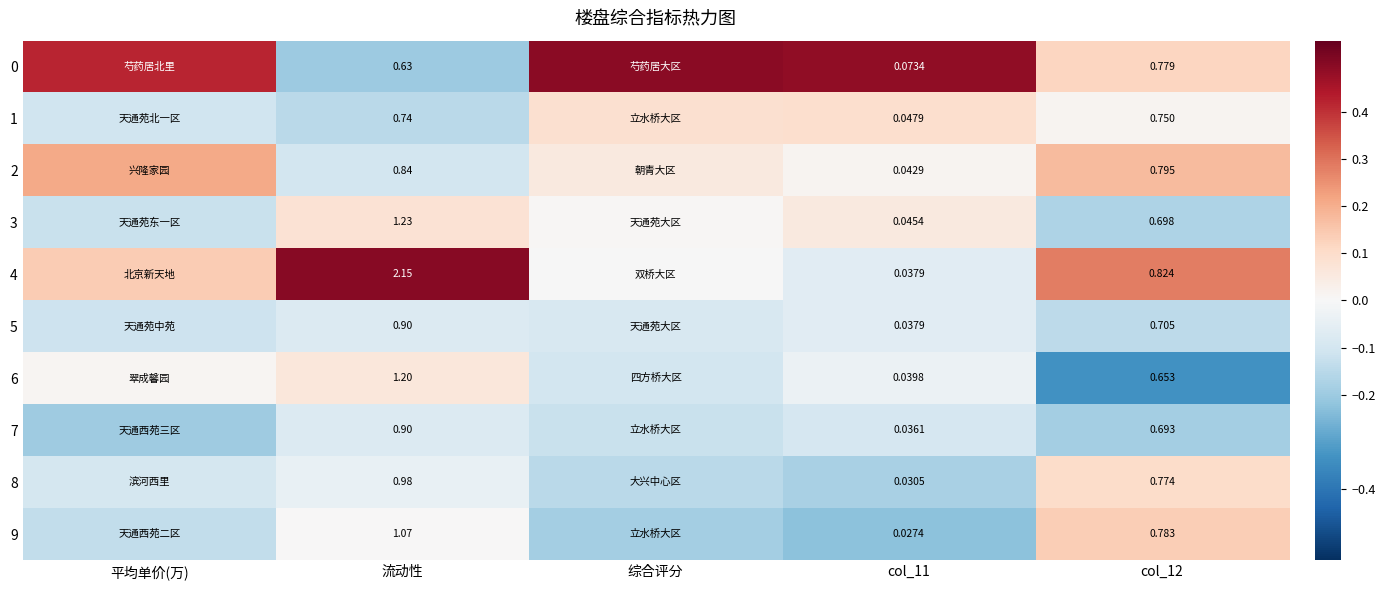

Is the value of 2 at col_11 greater than the value of 1 at 流动性?

No